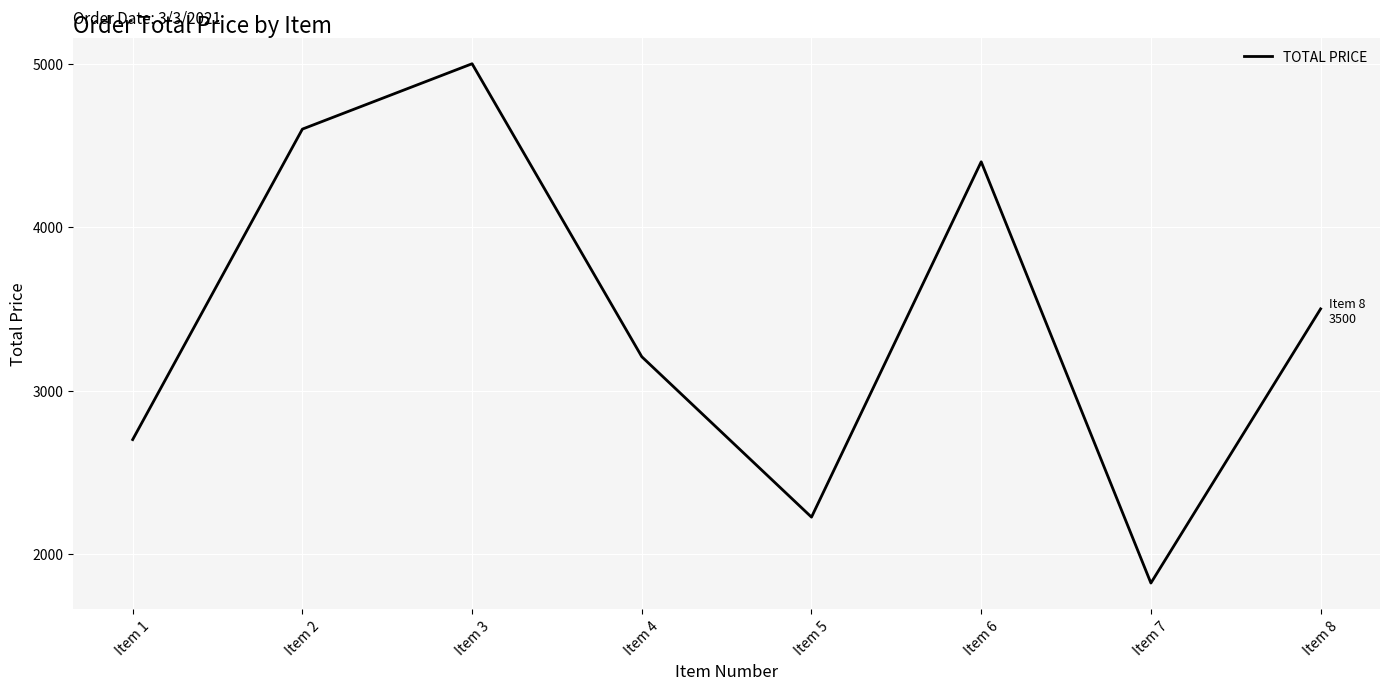

What is the maximum value shown in the chart?

5000.0